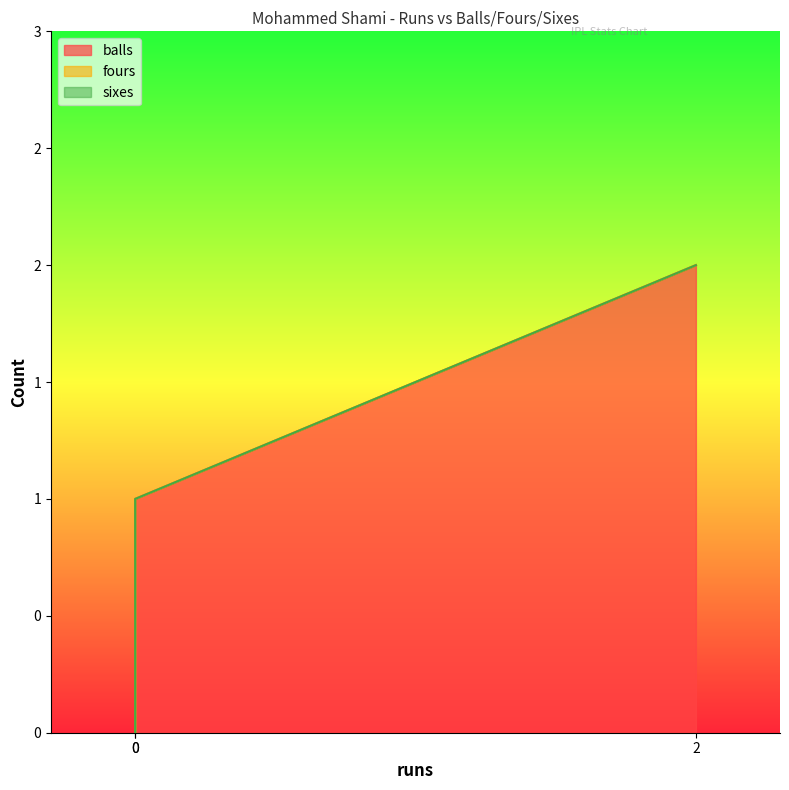

What is the approximate value of balls at 0?

1